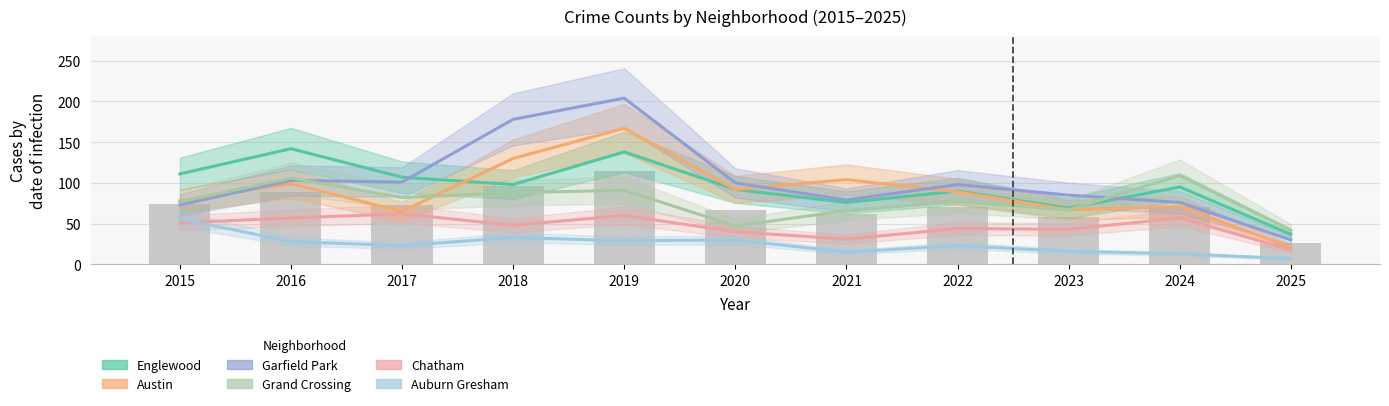

What is the difference between the maximum and minimum values in the Chatham series?

44